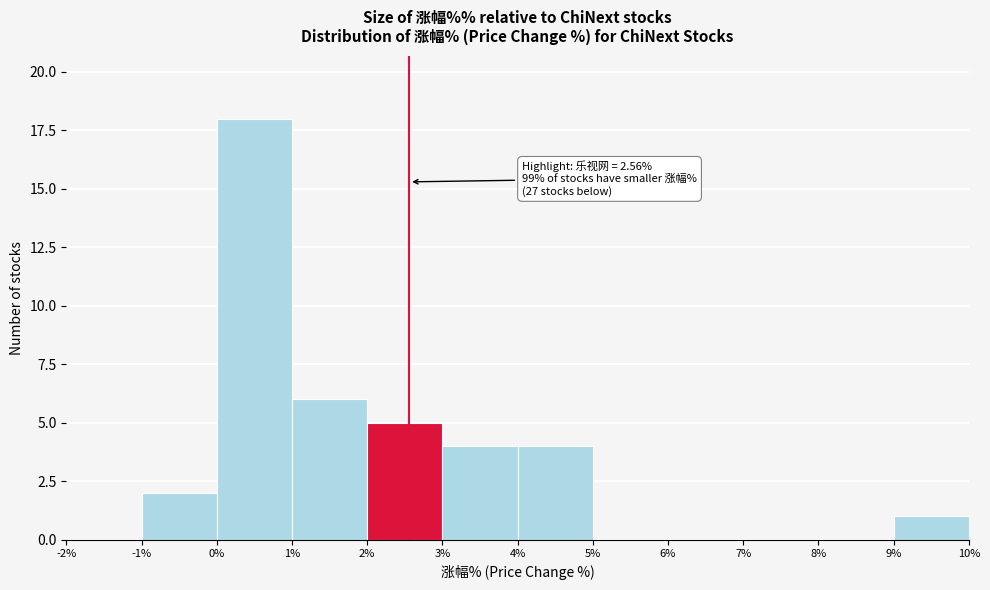

Over which range of the x-axis is the bar tallest?

0% to 1%